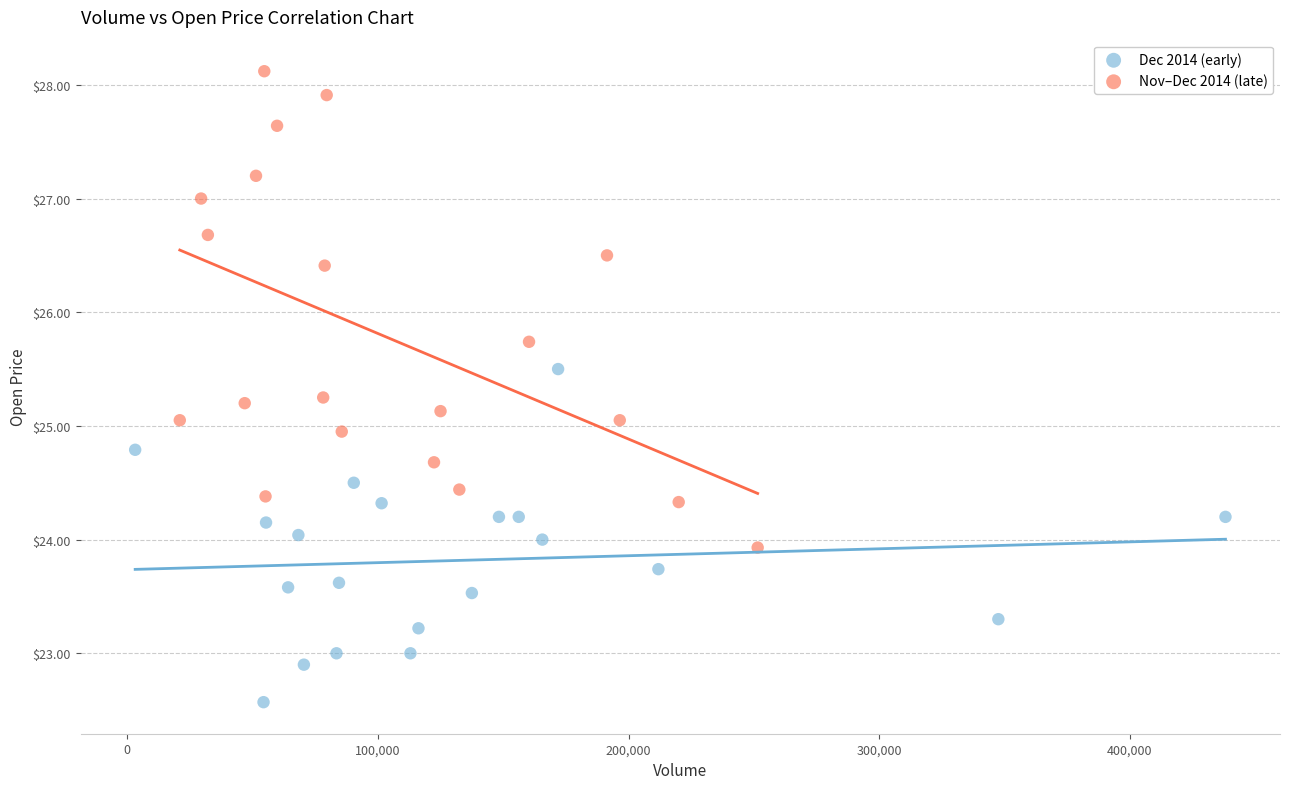

Which series contains the lowest Y value?

Dec 2014 (early)